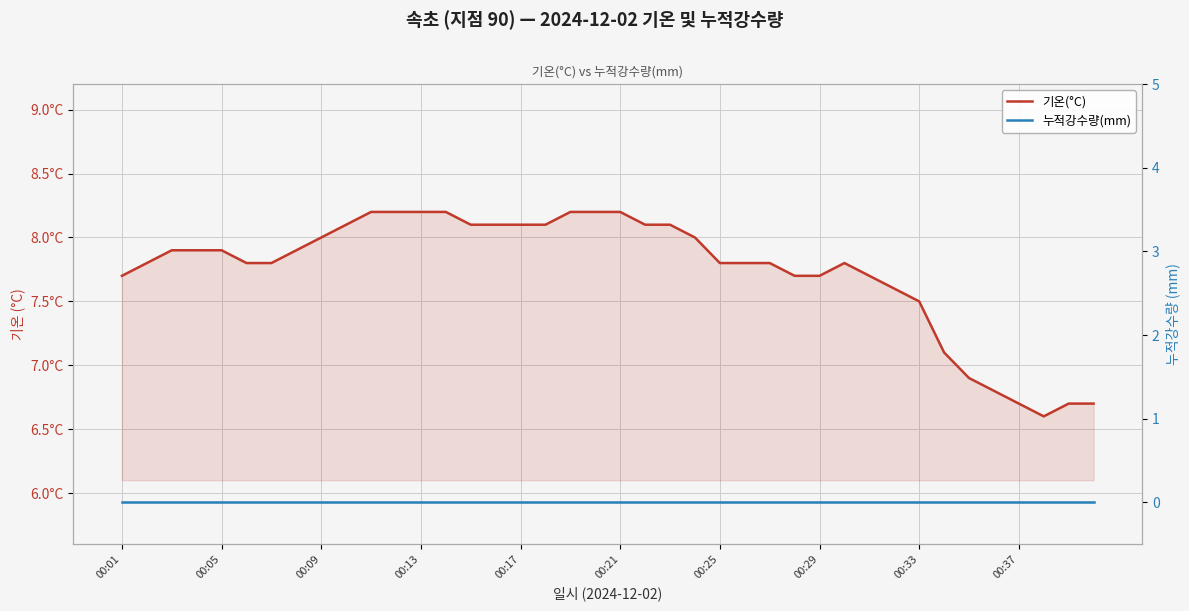

True or false: 기온(°C) has a value of 7.8 at 26.

True